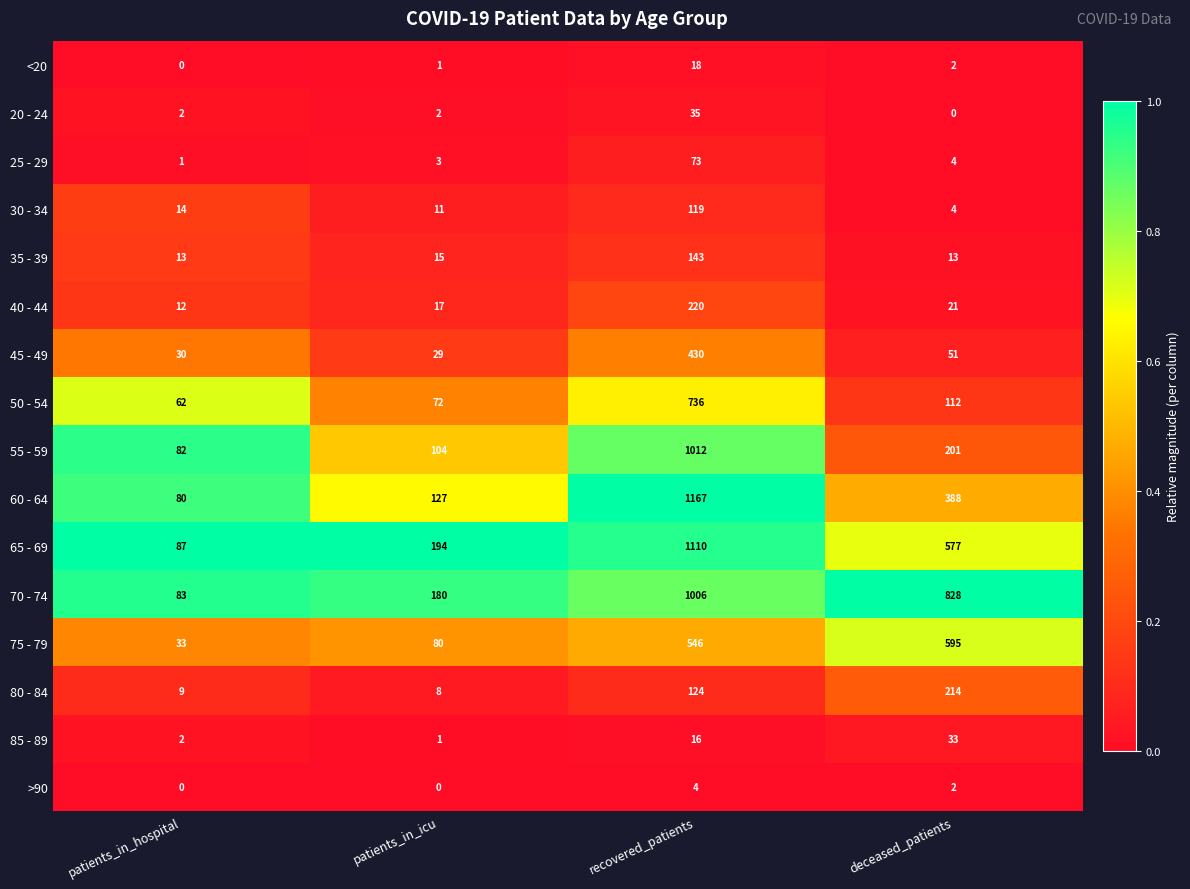

What is the difference between the maximum and second lowest values in the 20 - 24 series?

33